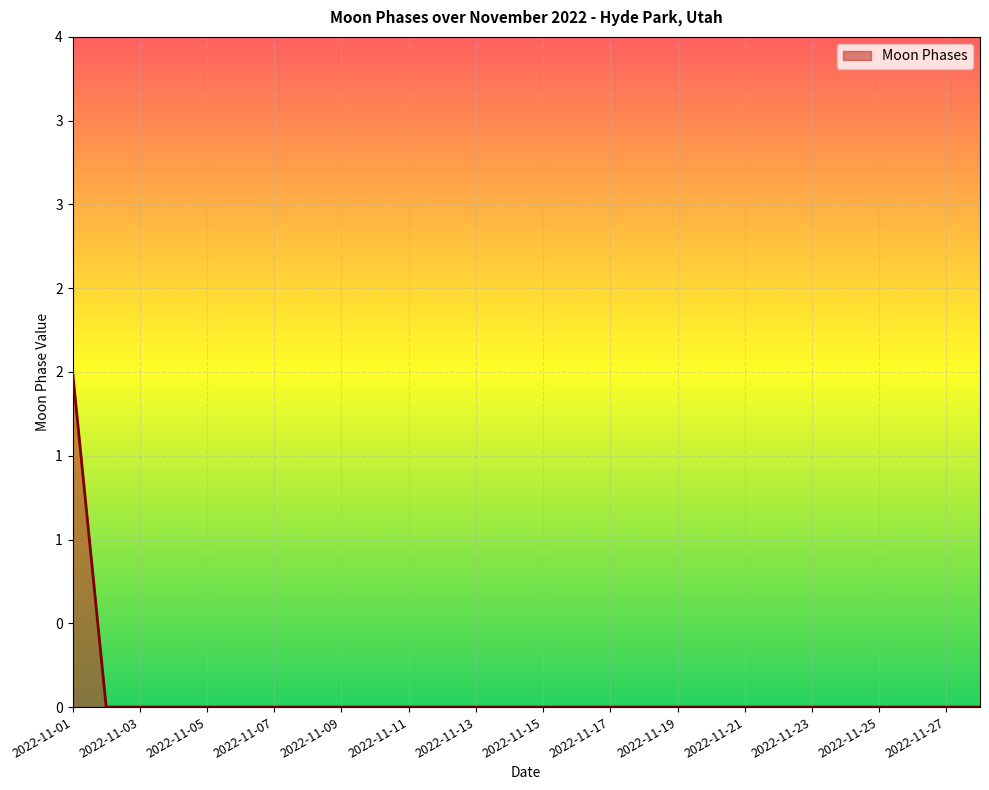

Reading left to right, what are all the values shown in this chart?

2	0	0	0	0	0	0	0	0	0	0	0	0	0	0	0	0	0	0	0	0	0	0	0	0	0	0	0